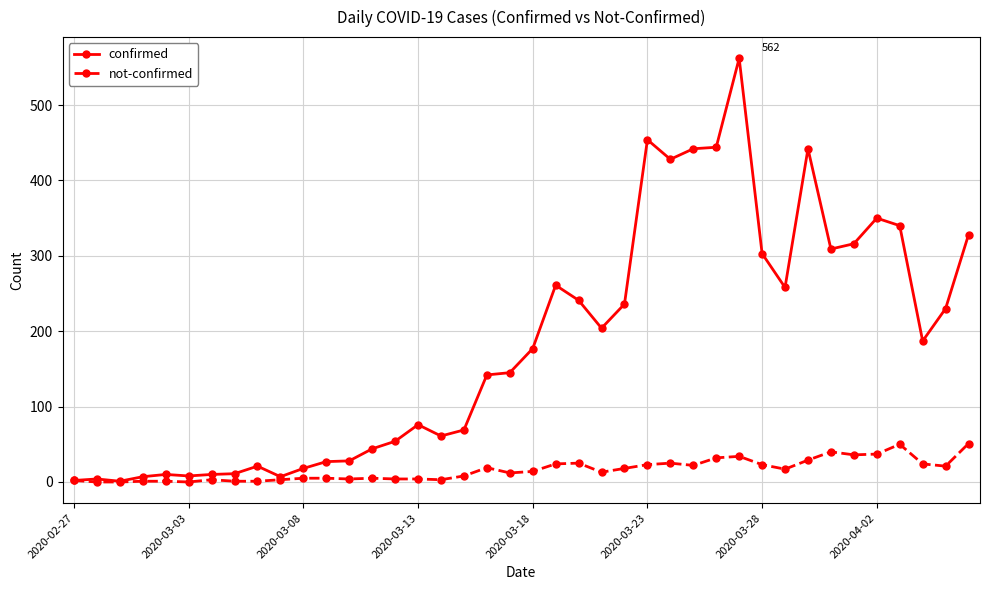

What is the maximum value shown in the chart?

562